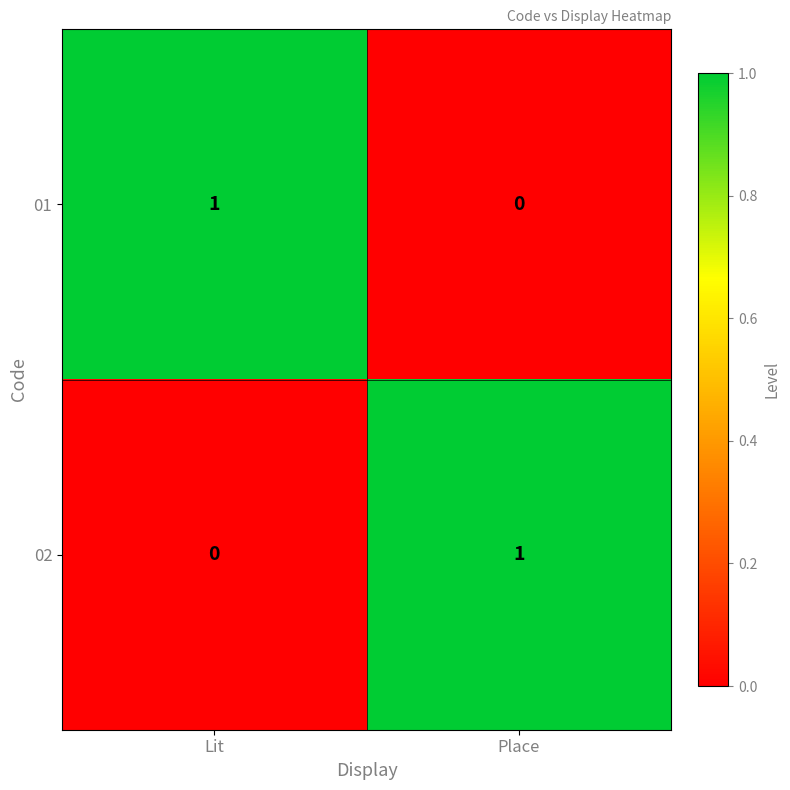

The 02 series shows 0 at Place. True or false?

False